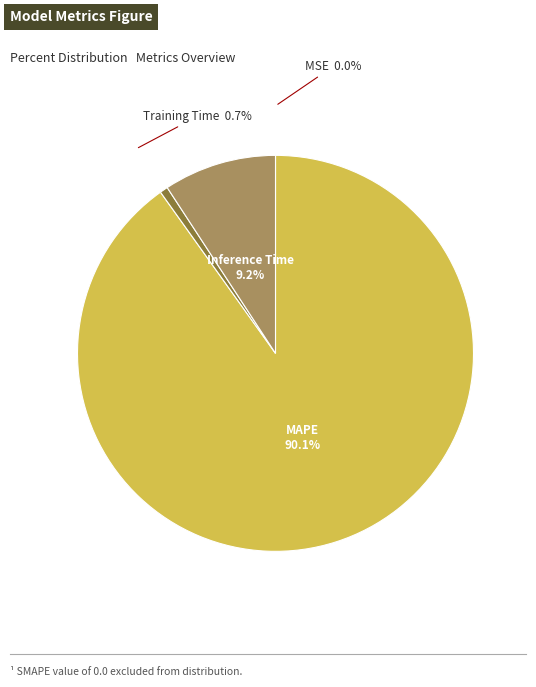

To the nearest percent, what is the average slice percentage?

25%